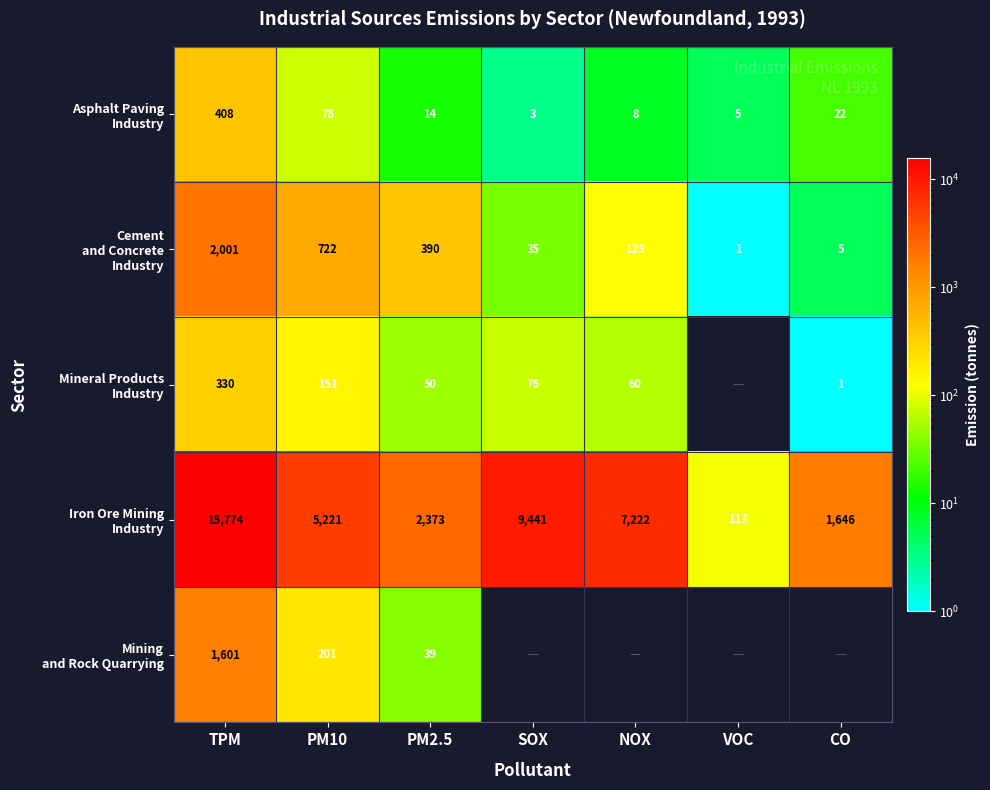

Which category has the lowest value across all series?

VOC